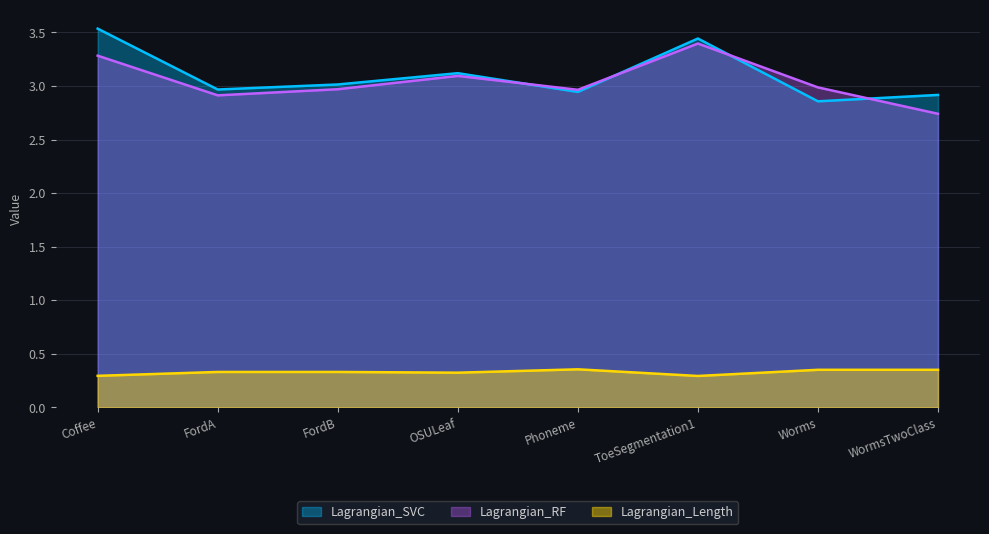

How many lines are shown in the chart?

3